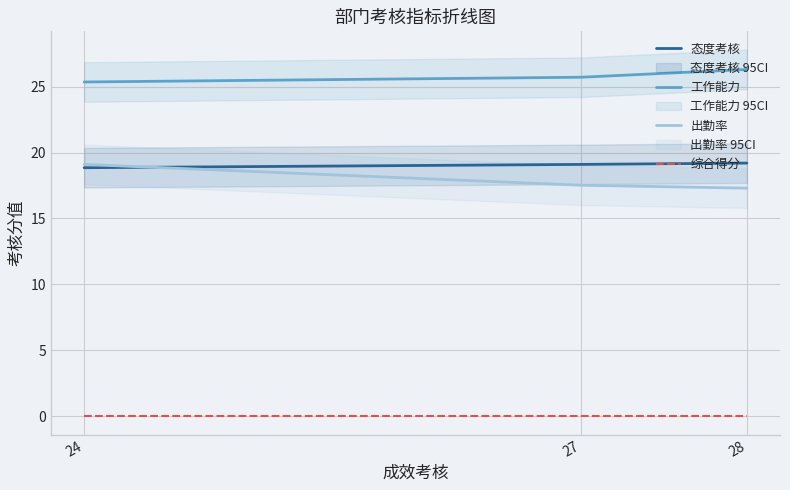

What is the maximum value shown in the chart?

26.3